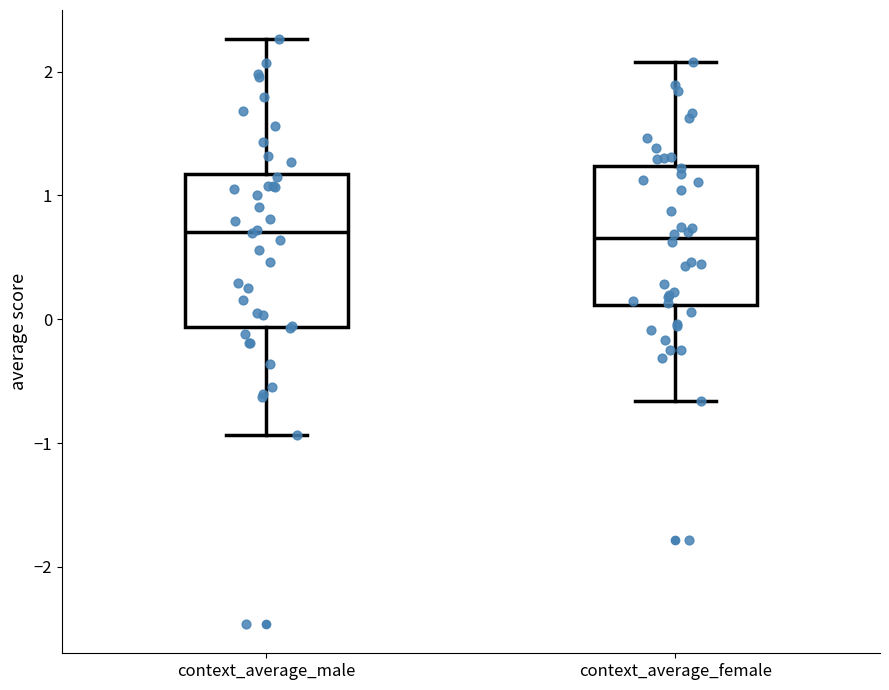

Which box is the tallest, from its lower edge to its upper edge?

context_average_male